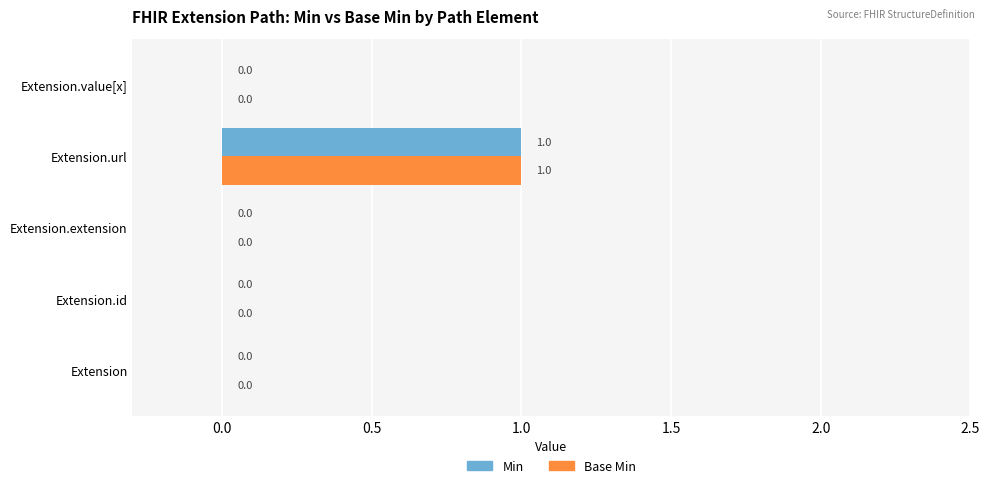

At which category does the chart reach its peak across all series?

Extension.url